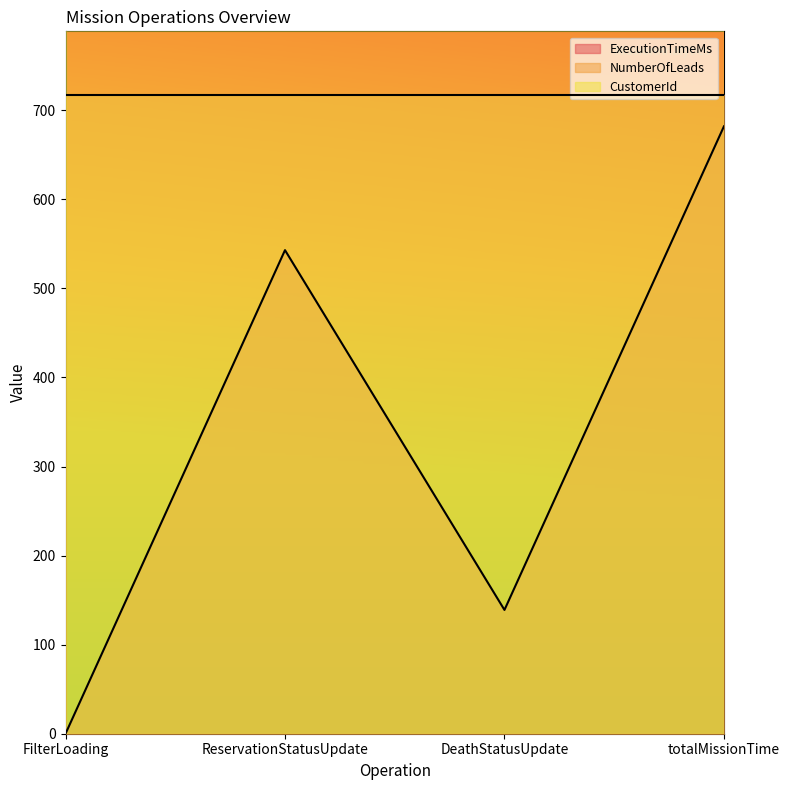

Between DeathStatusUpdate and totalMissionTime, which series saw the biggest shift?

ExecutionTimeMs